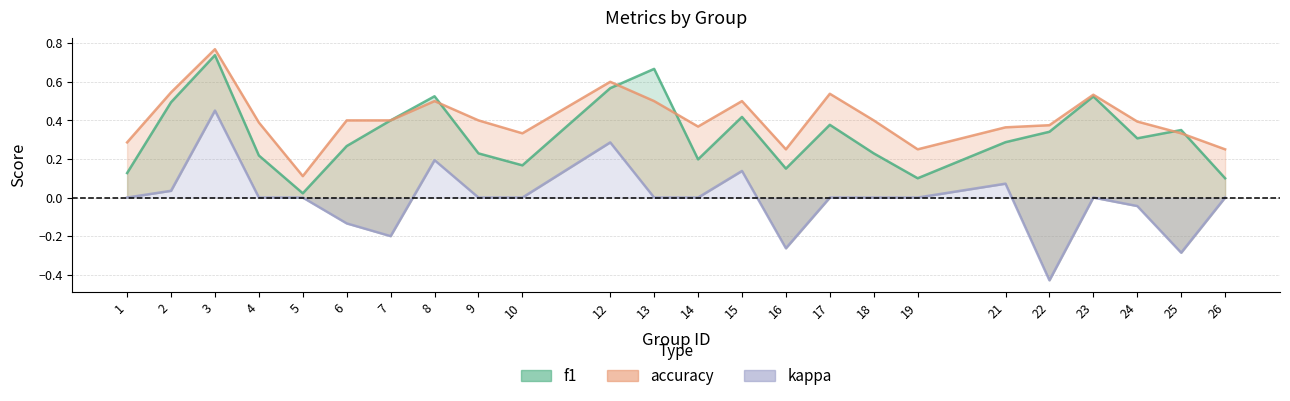

Reading left to right, what are all the values shown in this chart?

f1: 1=0.1	2=0.5	3=0.7	4=0.2	5=0.0	6=0.3	7=0.4	8=0.5	9=0.2	10=0.2	12=0.6	13=0.7	14=0.2	15=0.4	16=0.1	17=0.4	18=0.2	19=0.1	21=0.3	22=0.3	23=0.5	24=0.3	25=0.3	26=0.1
accuracy: 1=0.3	2=0.5	3=0.8	4=0.4	5=0.1	6=0.4	7=0.4	8=0.5	9=0.4	10=0.3	12=0.6	13=0.5	14=0.4	15=0.5	16=0.2	17=0.5	18=0.4	19=0.2	21=0.4	22=0.4	23=0.5	24=0.4	25=0.3	26=0.2
kappa: 1=0.0	2=0.0	3=0.5	4=0.0	5=0.0	6=-0.1	7=-0.2	8=0.2	9=0.0	10=0.0	12=0.3	13=0.0	14=0.0	15=0.1	16=-0.3	17=0.0	18=0.0	19=0.0	21=0.1	22=-0.4	23=0.0	24=-0.0	25=-0.3	26=0.0